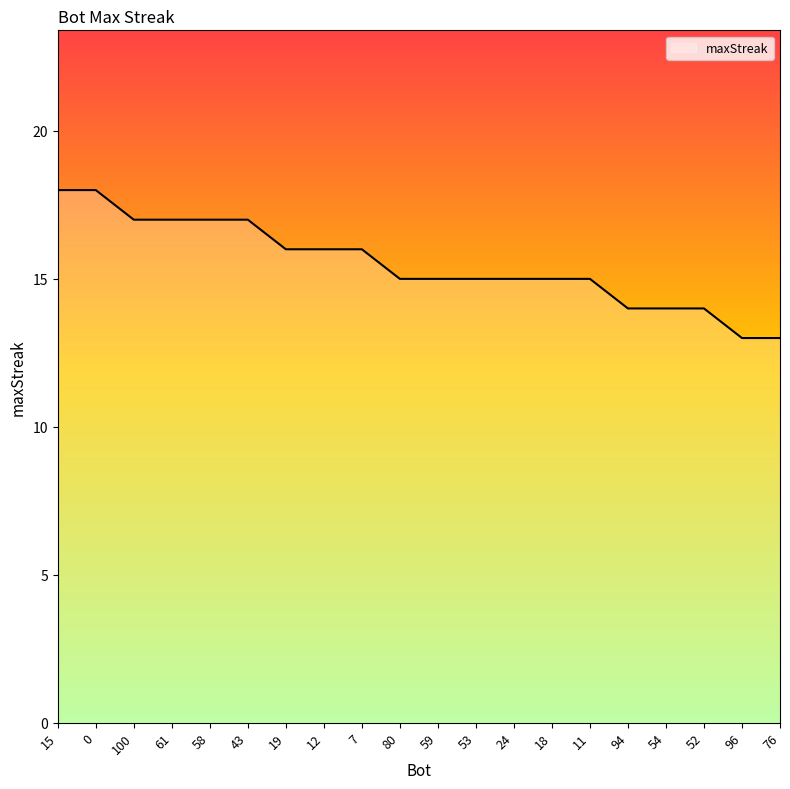

Approximately how many times larger is the value at 96 compared to 53?

0.9